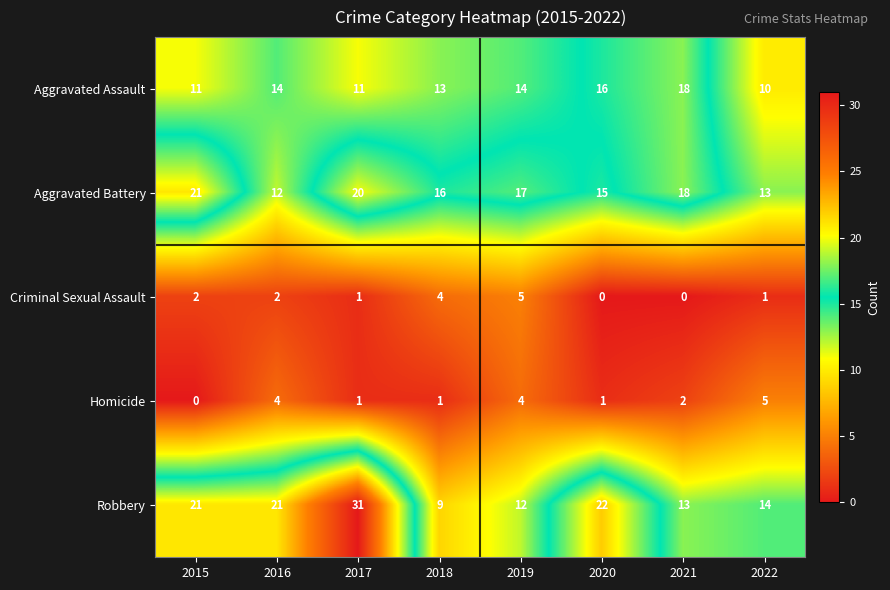

What is the difference between the Aggravated Assault values at 2016 and 2022?

4